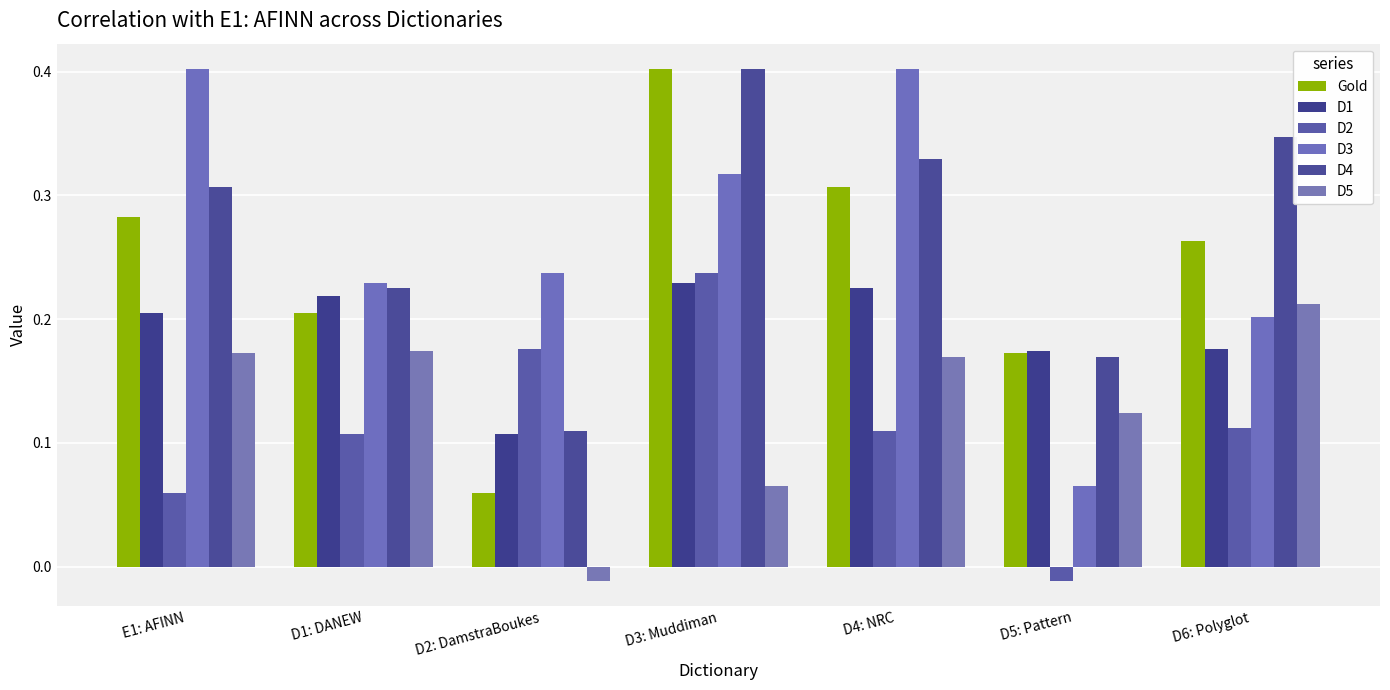

Which series changed the most between E1: AFINN and D4: NRC?

D2